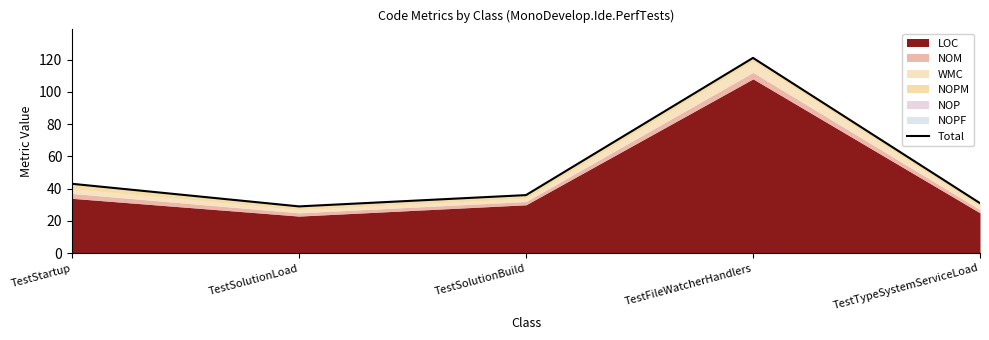

At which category does the data reach its first local peak?

TestFileWatcherHandlers